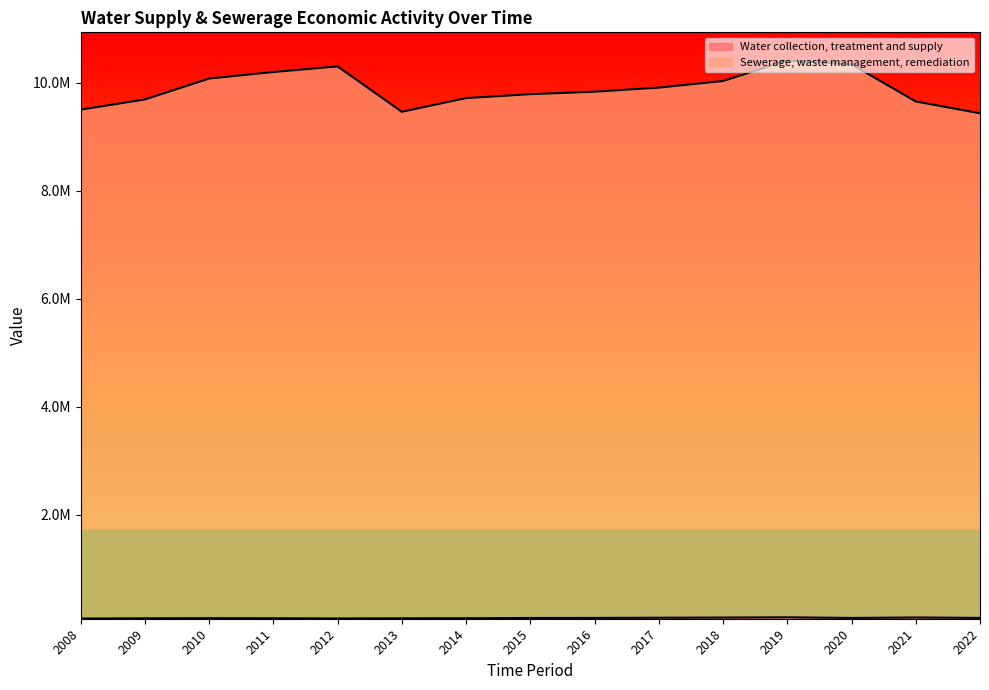

Rank the series by their maximum value, from lowest to highest.

Water collection, treatment and supply, Sewerage, waste management, remediation